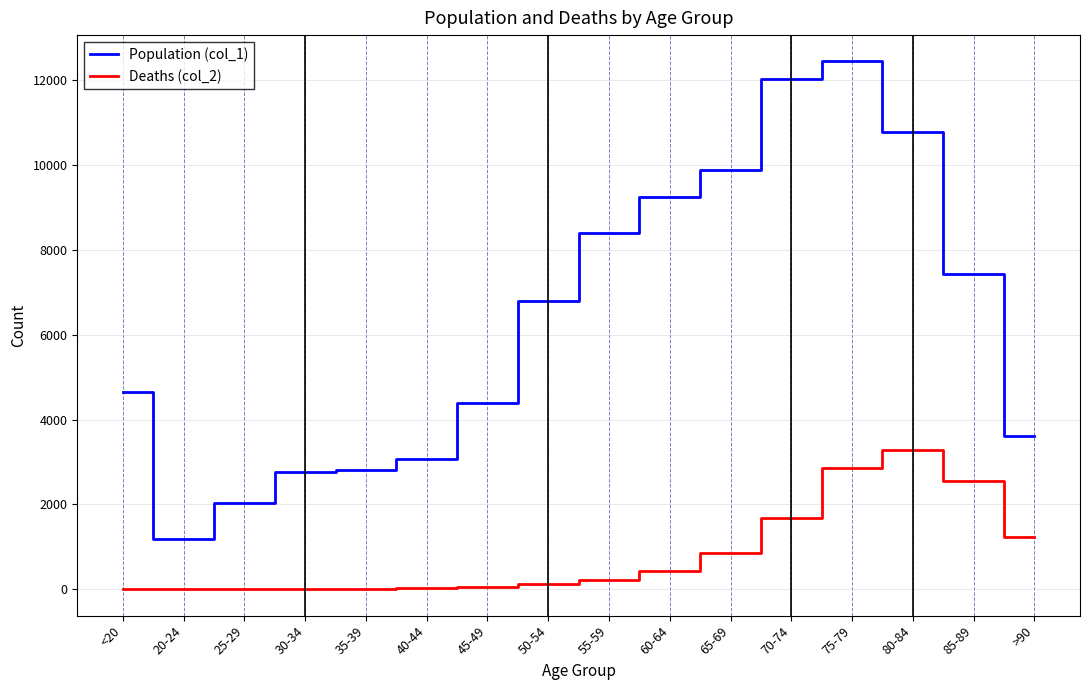

What is the approximate value of Population (col_1) at 25-29, to the nearest 100?

2000